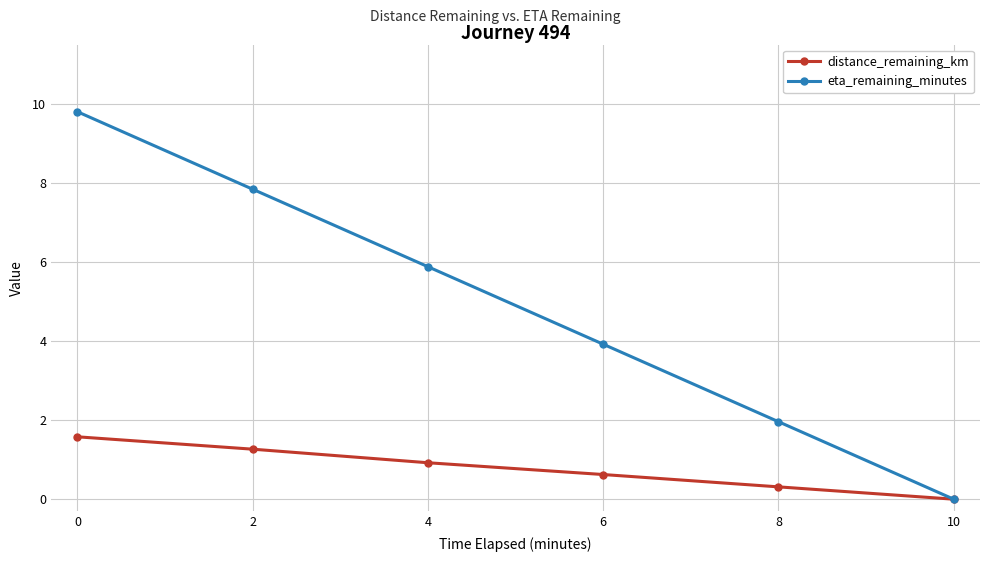

What is the sum of the eta_remaining_minutes values at 4 and 10?

5.9